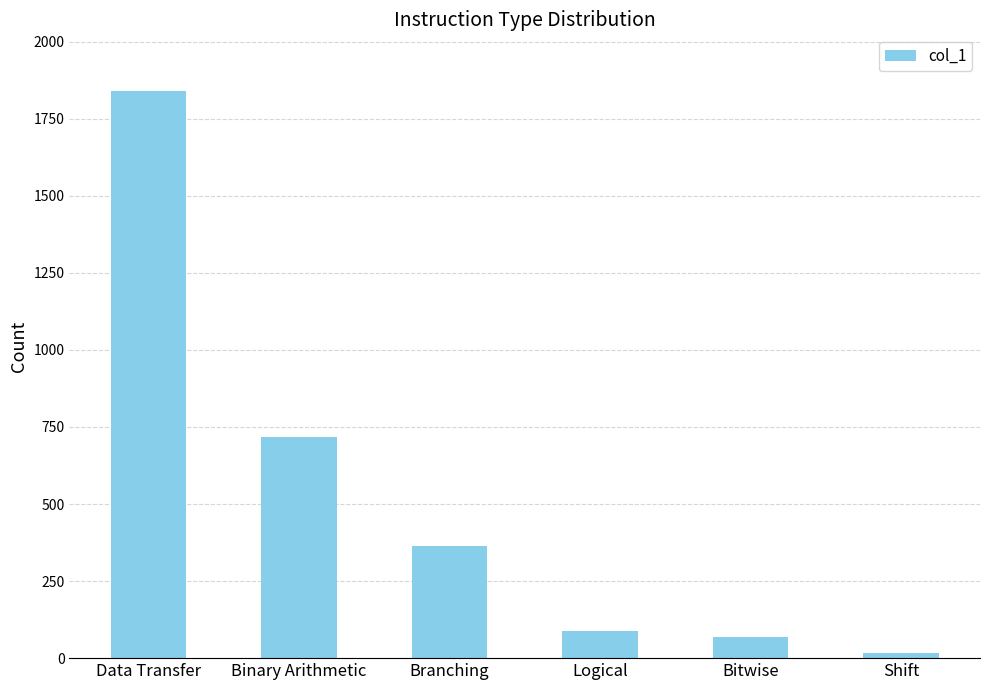

Are the bars grouped side by side (vs. stacked)?

No